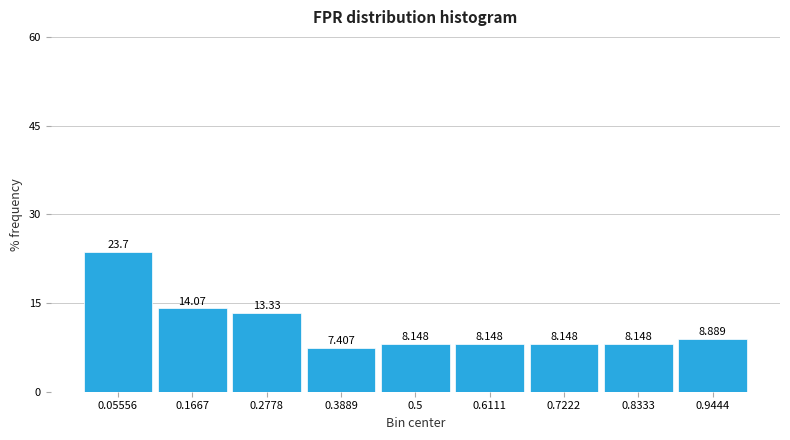

How tall is the bar that spans 0.88 to 1.00 on the x-axis? The bar edges are not printed on the chart, so give them approximately, as read against the axis.

8.889